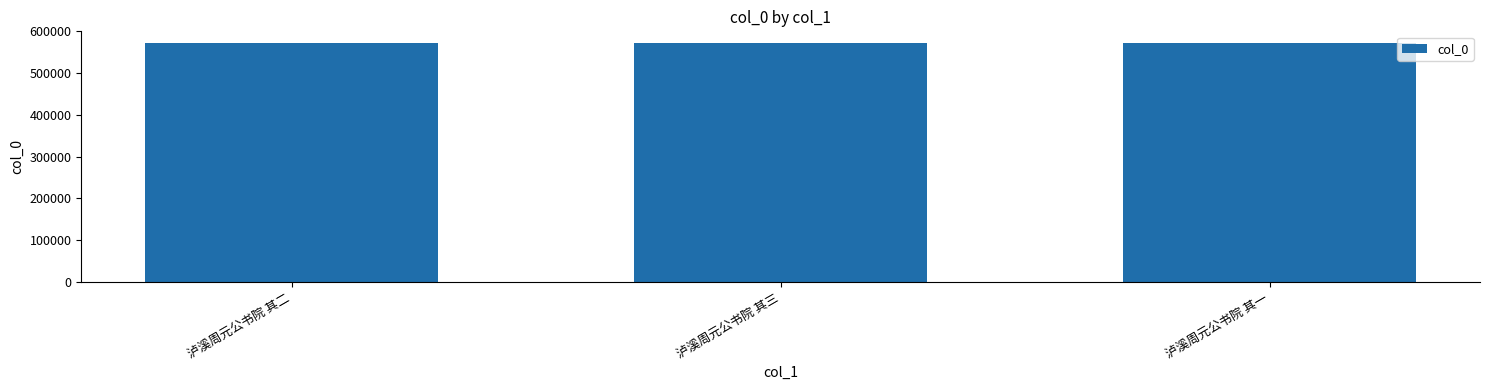

What is the ratio of the value at 泸溪周元公书院 其三 to the value at 泸溪周元公书院 其二?

1.0